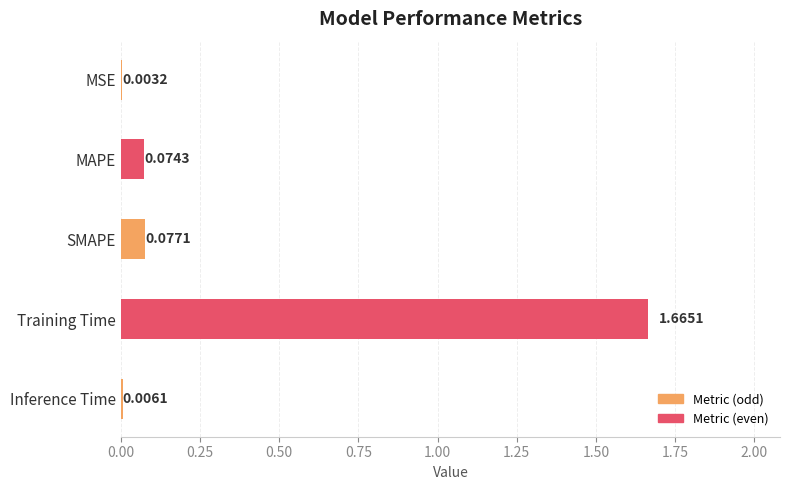

The chart shows a value of 0.1 at MAPE. True or false?

False